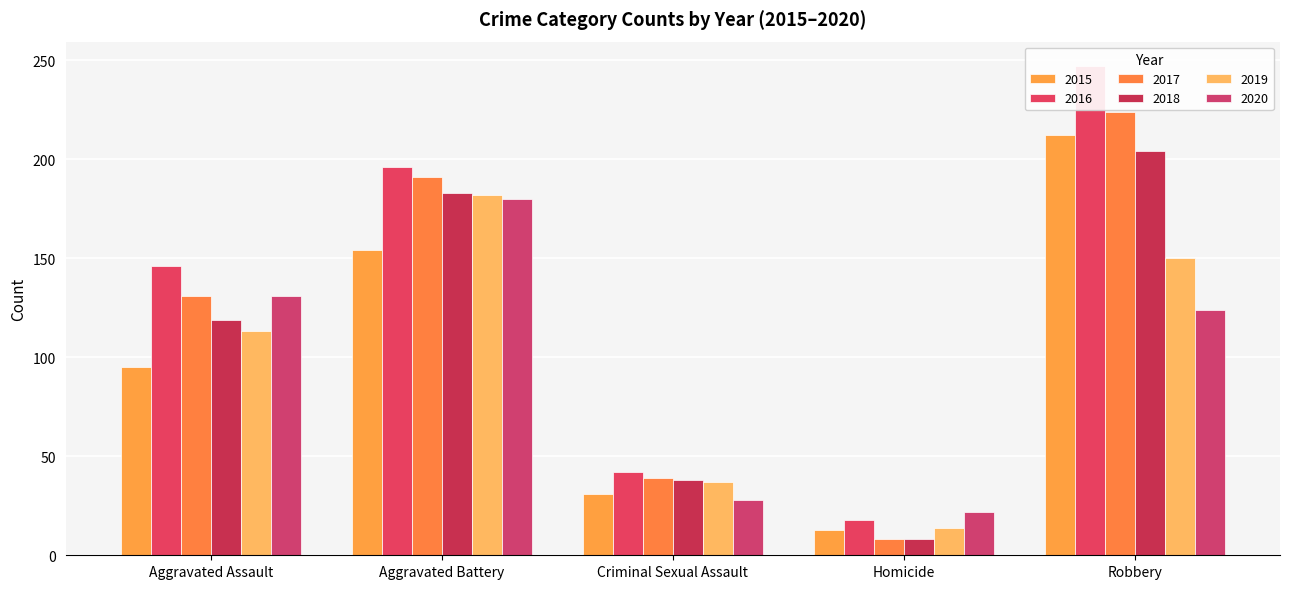

What is the sum of all 2015 values?

505